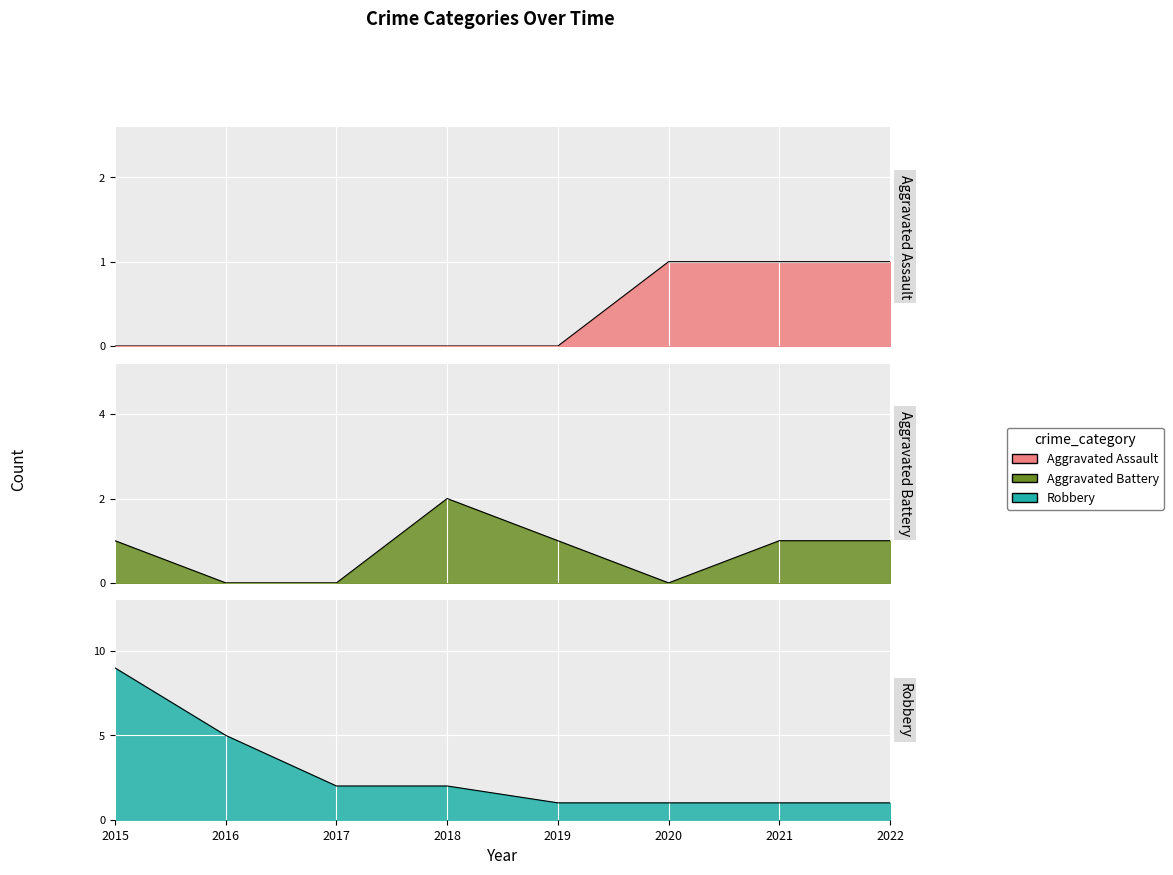

What are all the series names shown in the legend?

Aggravated Assault, Aggravated Battery, Robbery